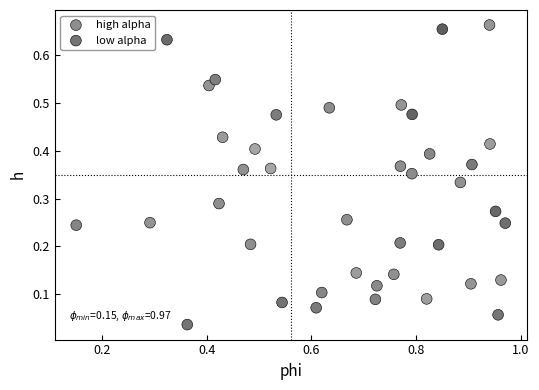

Which series contains the lowest Y value?

low alpha